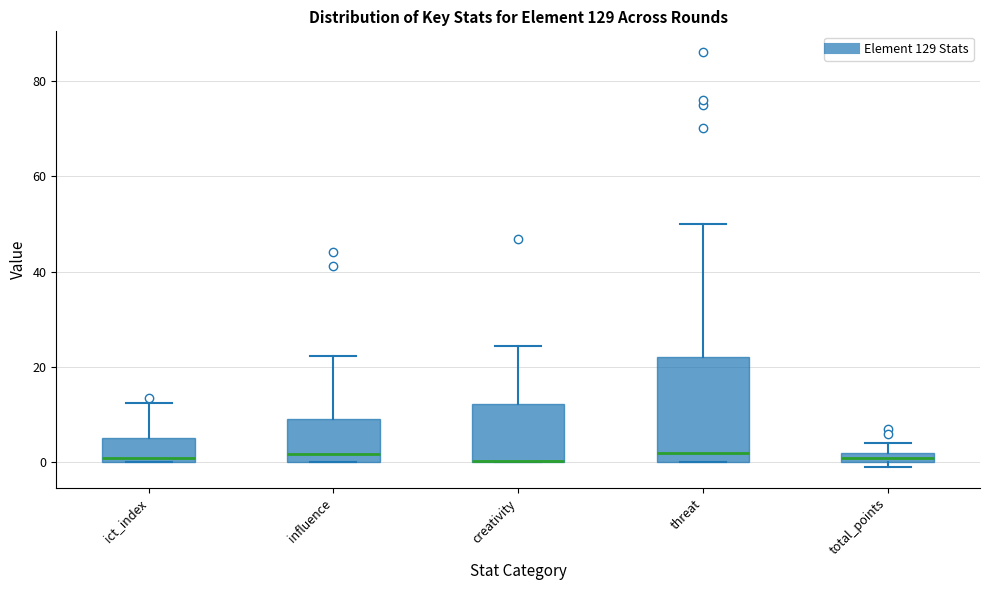

Where is the lower edge of the box for ict_index on the y-axis? The values are not printed on the chart, so give them approximately, as read against the axis.

0